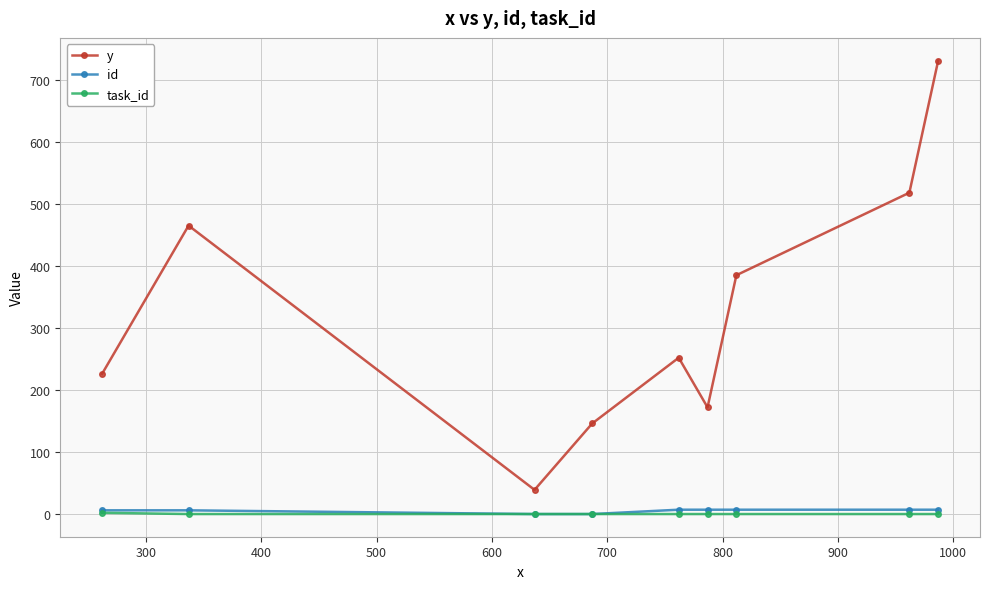

What is the value of the y point at the 6th from the left?

172